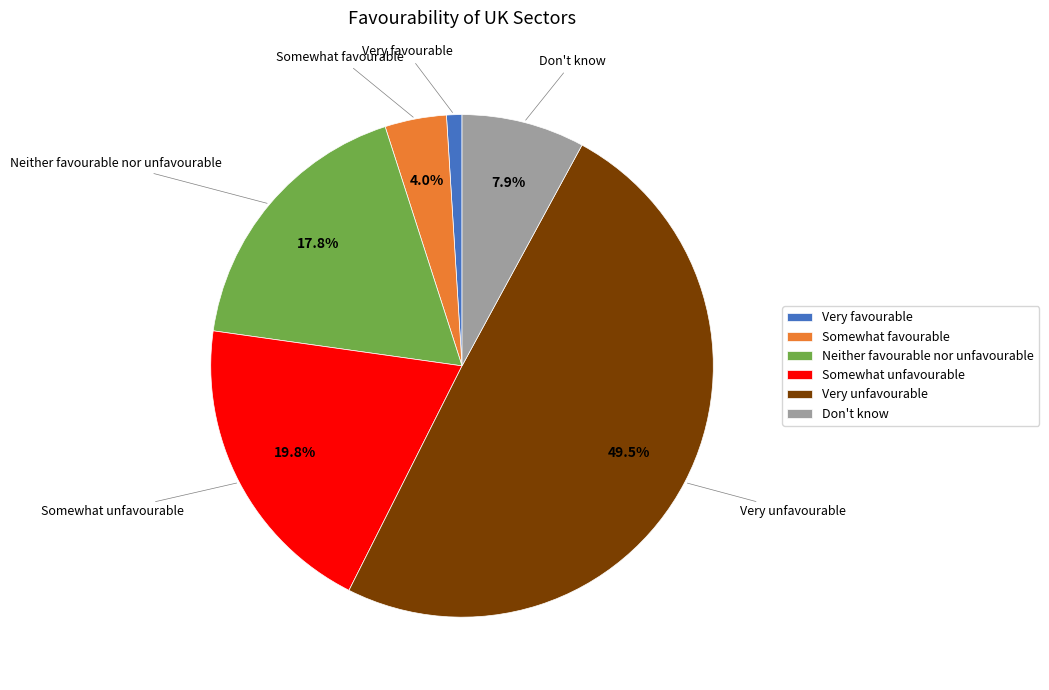

To the nearest percent, what is the difference between the Very unfavourable and Somewhat unfavourable slice percentages?

30%